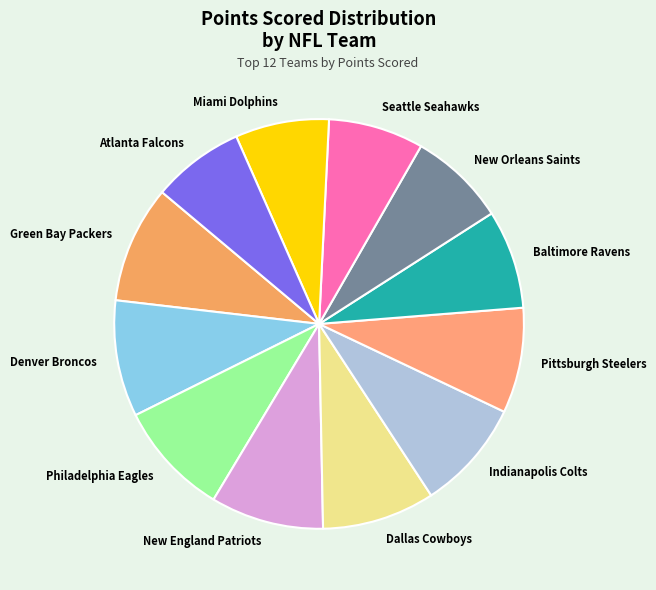

True or false: Denver Broncos accounts for 9% of the total.

True